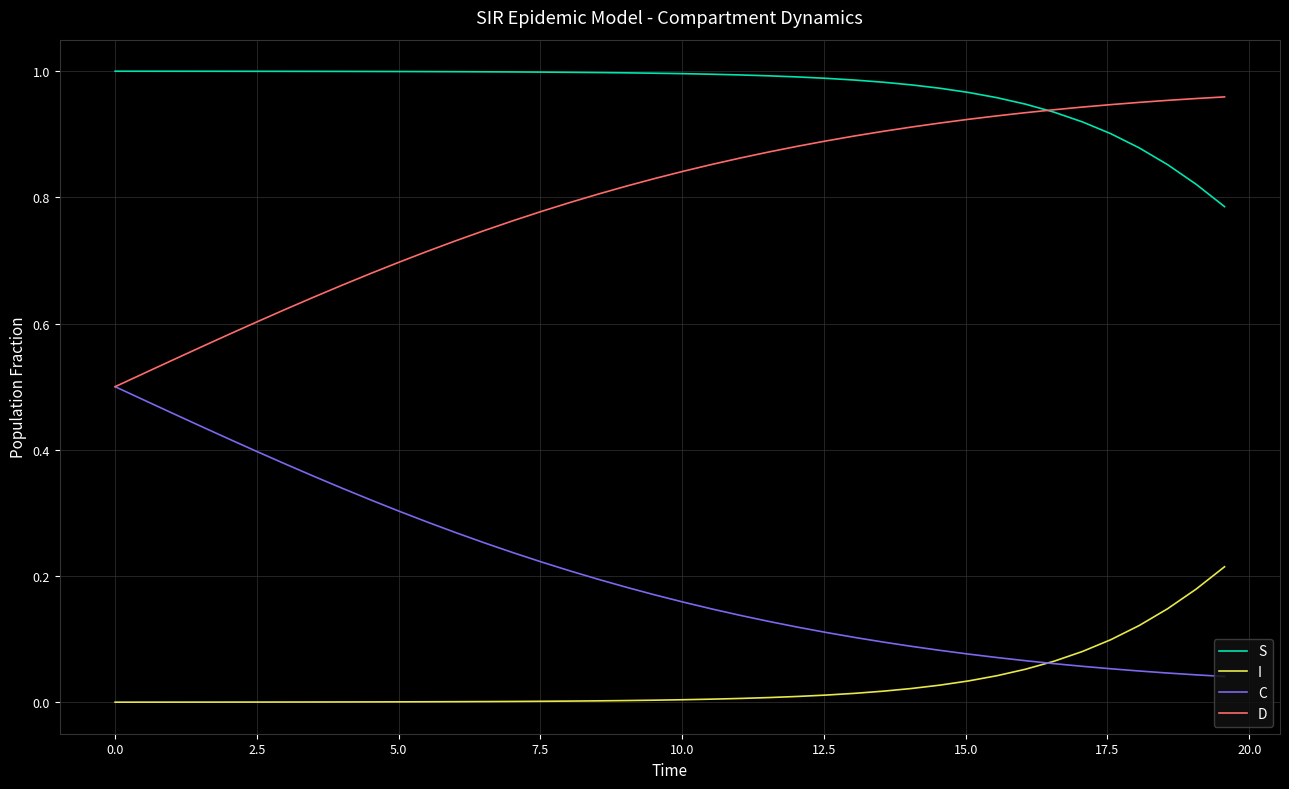

Rank the series by their average value, from lowest to highest.

I, C, D, S